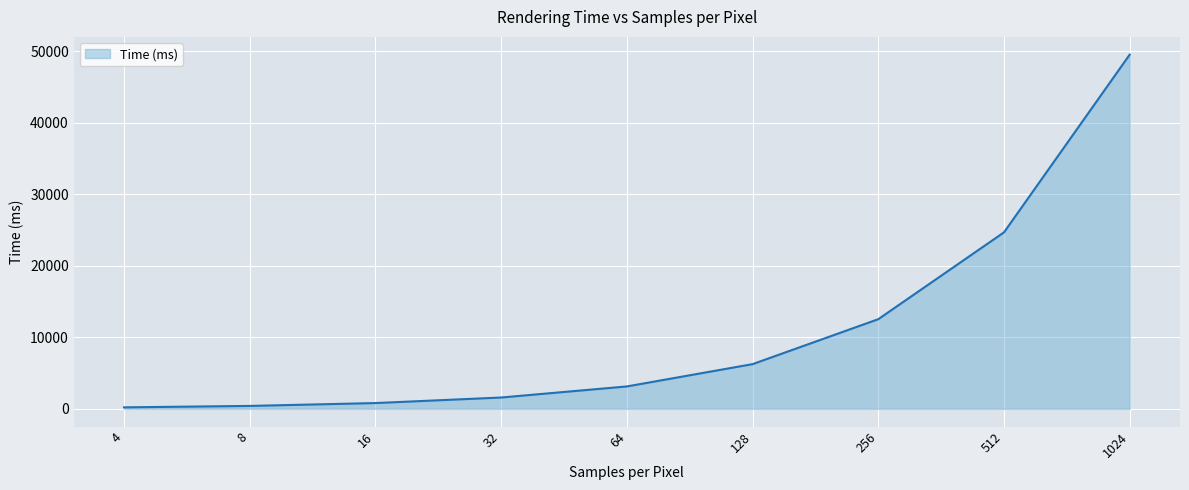

Is it true that the value at 32 is 1589.3?

True